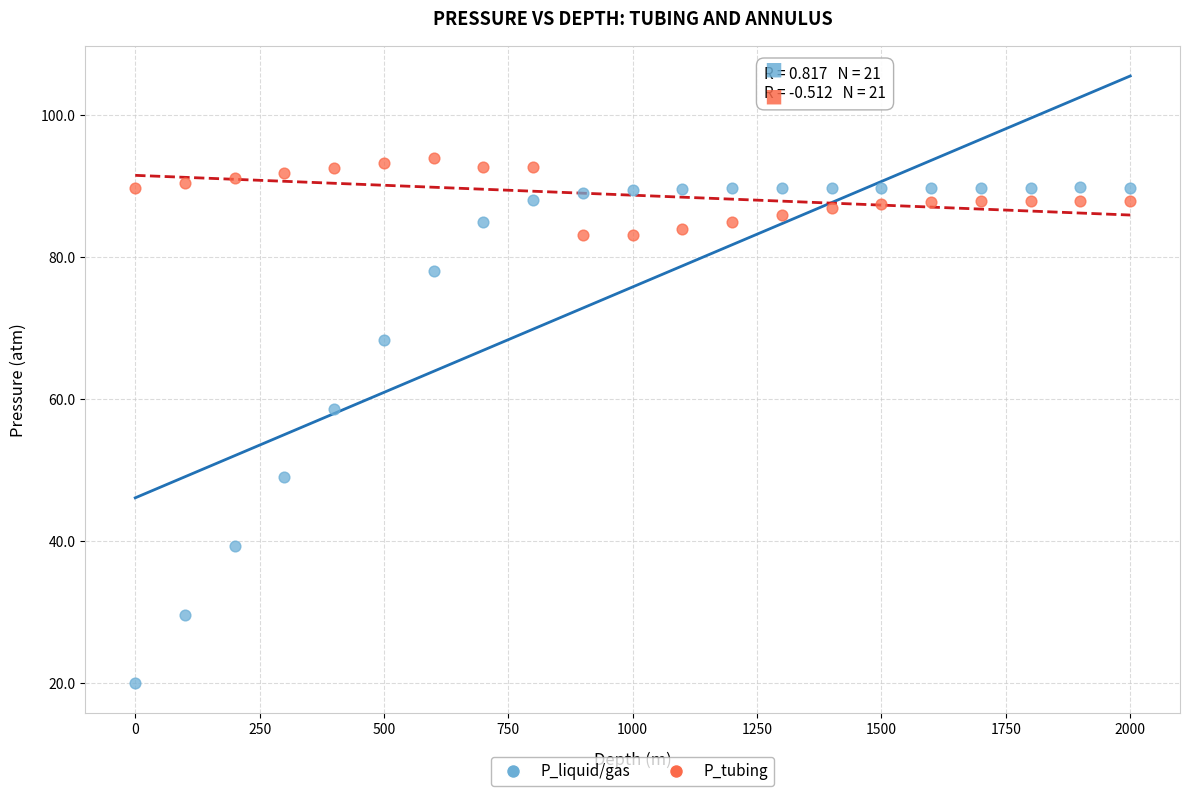

Across all data points, what is the range of X values (max minus min)?

2000.0